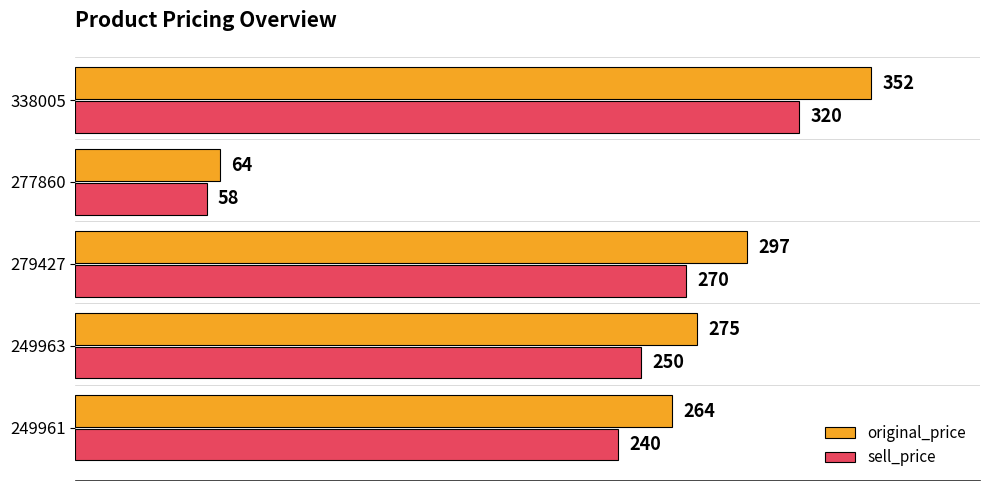

Which series has the largest total across all categories?

original_price